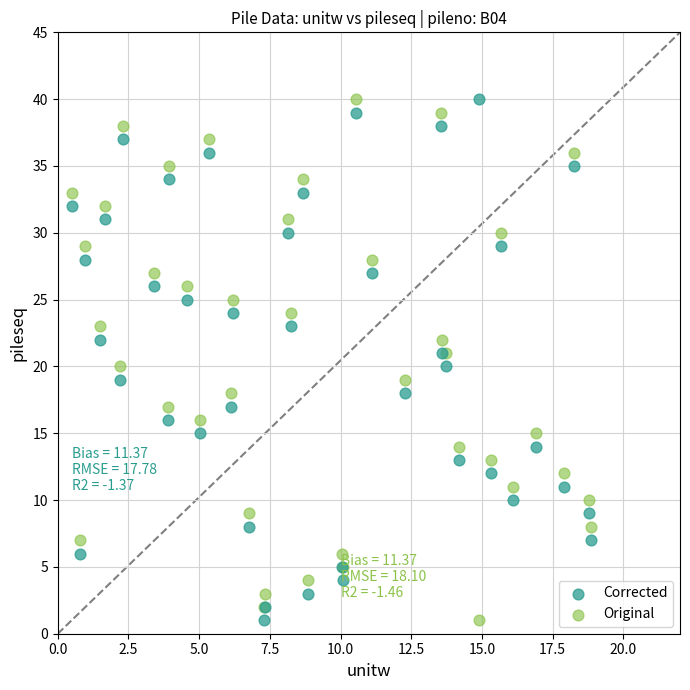

What are all the series names shown in the legend?

Corrected, Original